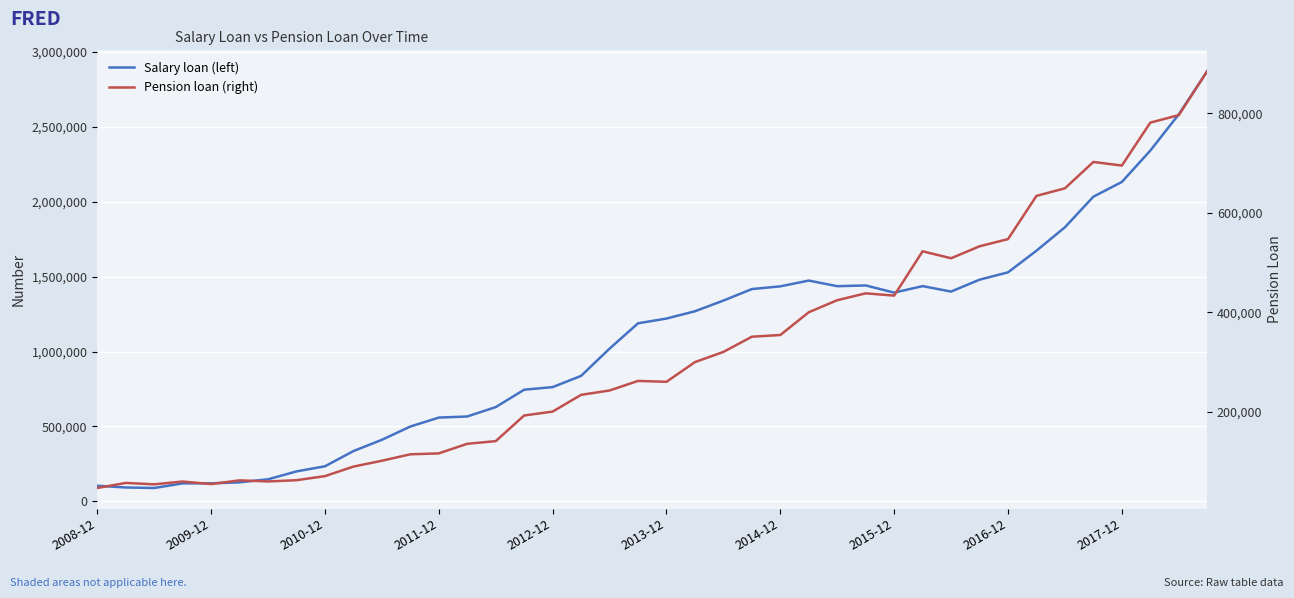

Is it true that Salary loan (left) equals 1528428.4 at 2016-12?

True